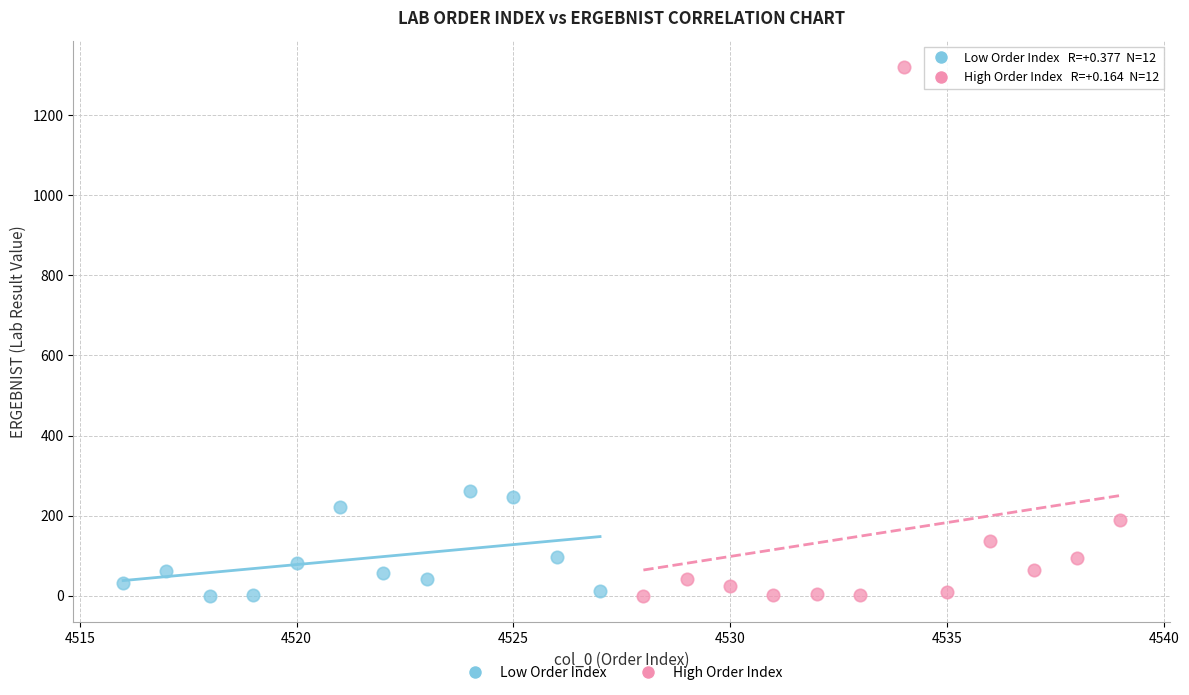

Which series has the largest Y range (max minus min)?

High Order Index